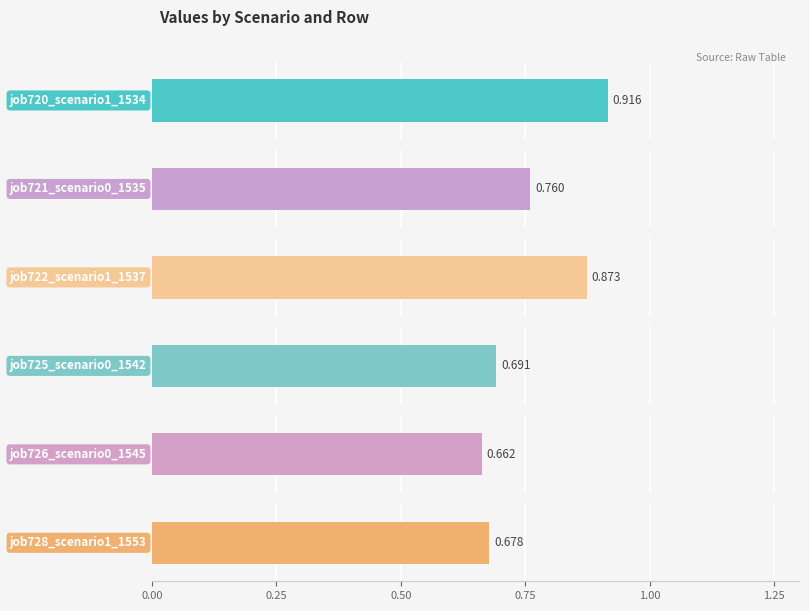

What is the difference between the highest and lowest values at B11?

0.3